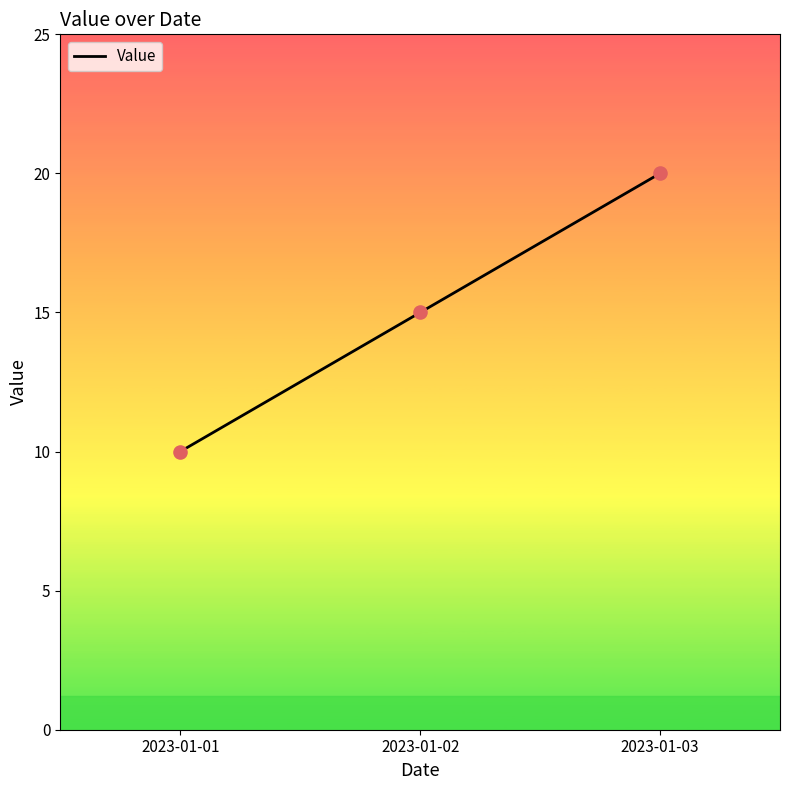

Approximately how many times larger is the value at 2023-01-02 compared to 2023-01-01?

1.5